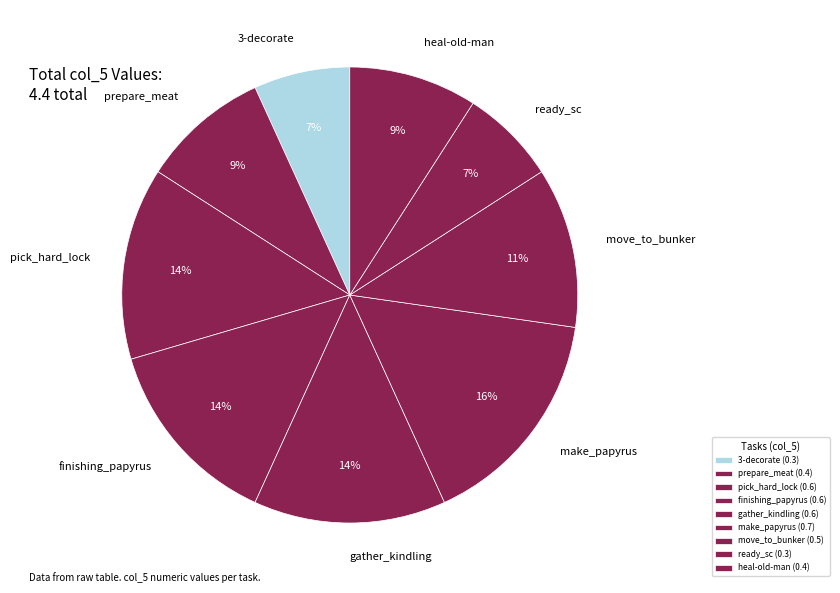

True or false: finishing_papyrus accounts for 27% of the total.

False